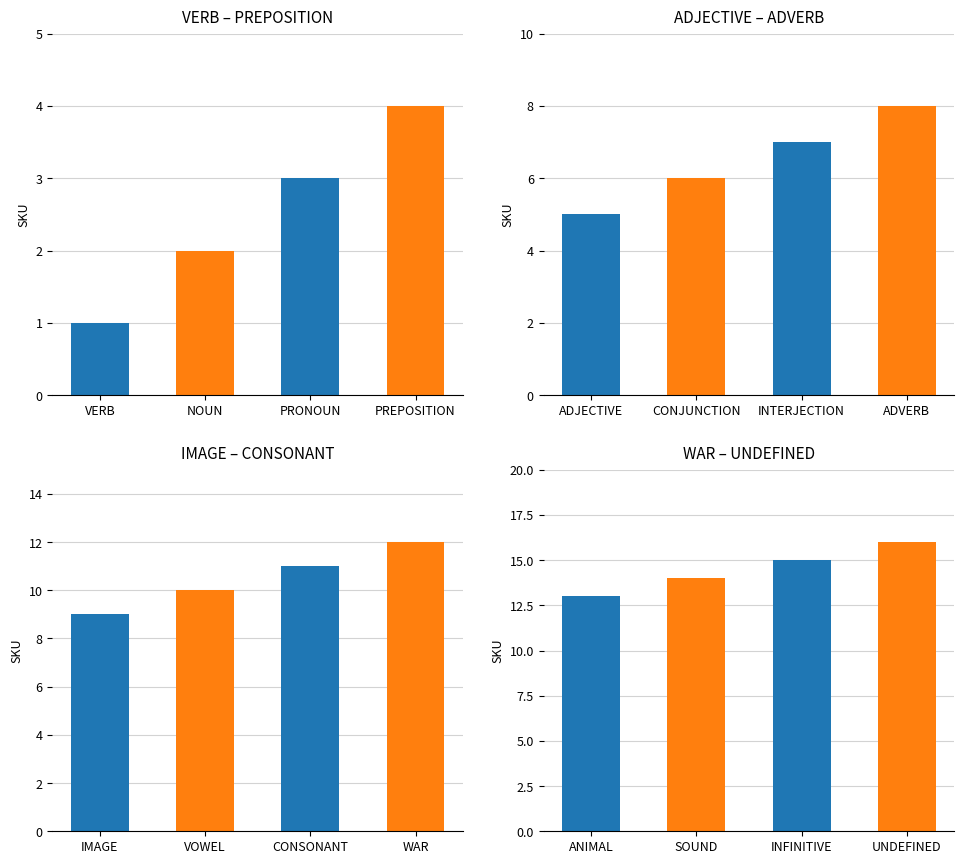

How many values are below 9?

8